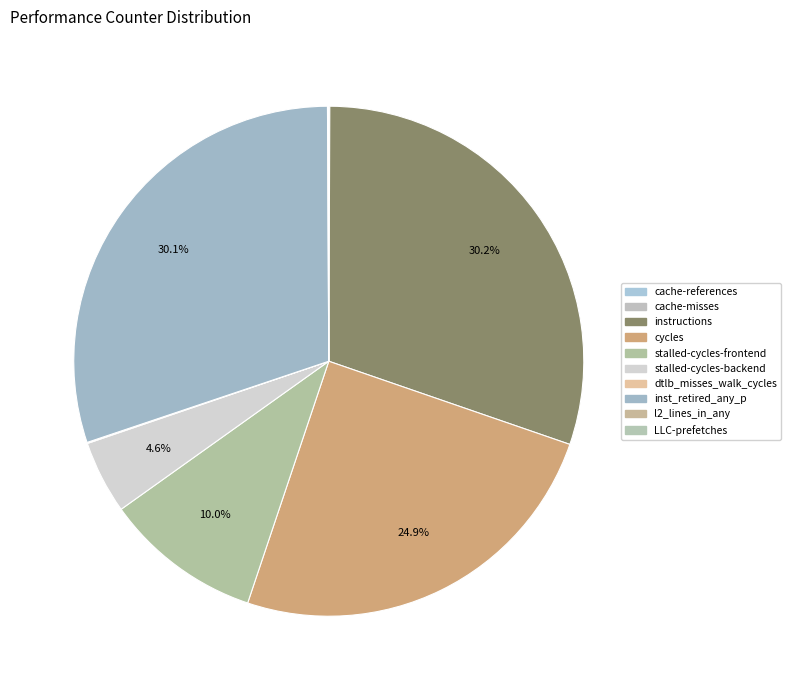

Which slice is the largest?

instructions